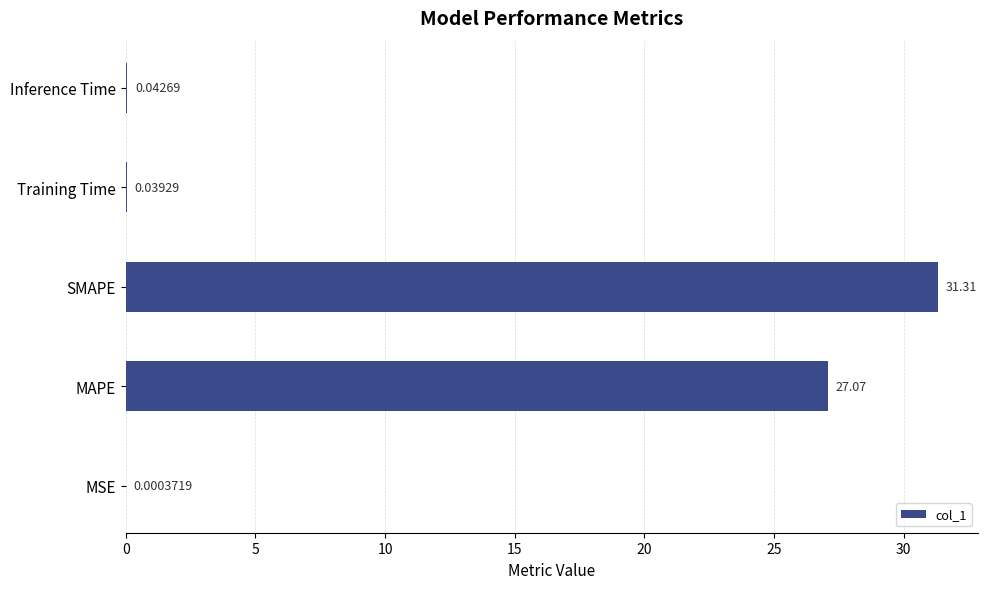

What is the change in value from MAPE to SMAPE?

+4.2